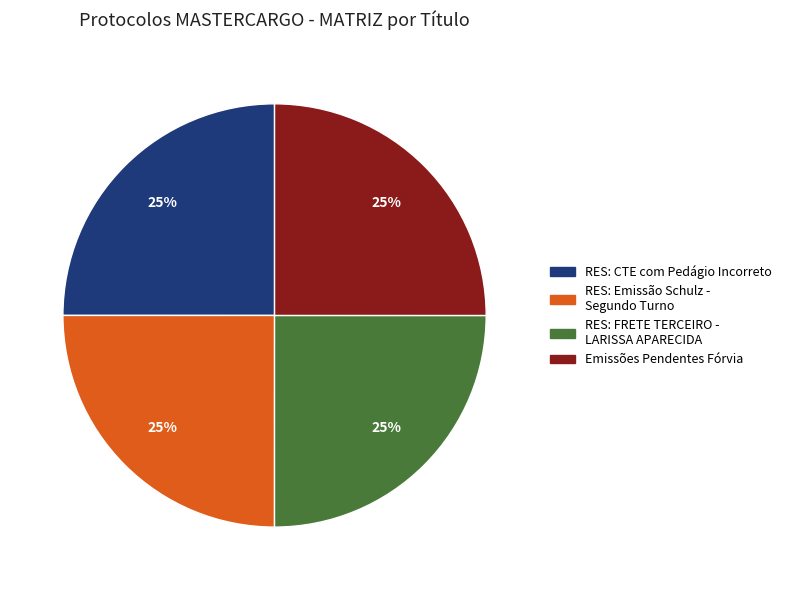

Is it true that RES: FRETE TERCEIRO - LARISSA APARECIDA is 36% of the pie?

False